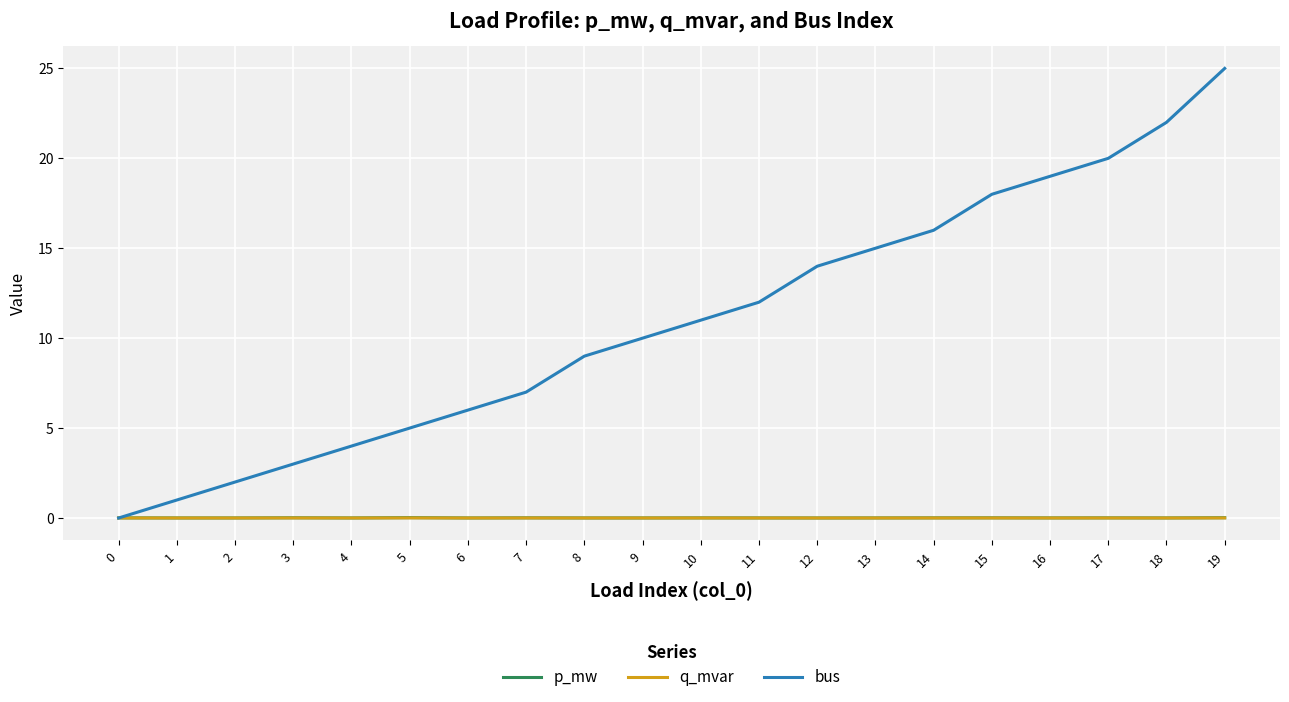

Is it true that q_mvar equals 0.0 at 5?

True